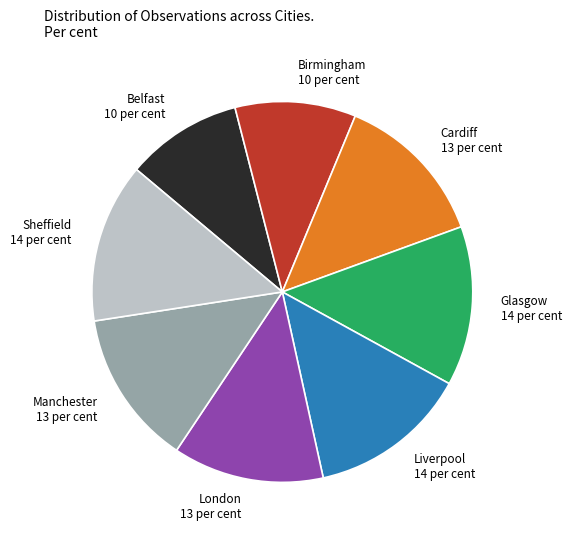

Combined, do Cardiff and Glasgow account for over 50%?

No